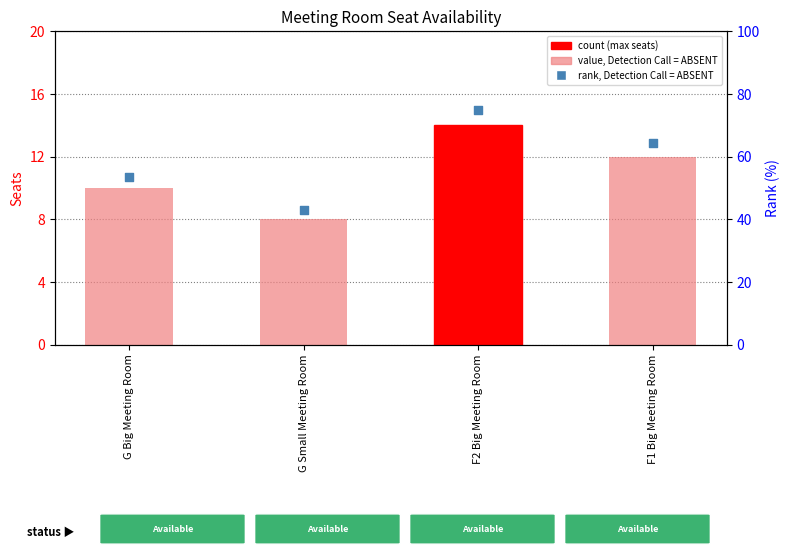

At how many categories does at least one series exceed 65?

1